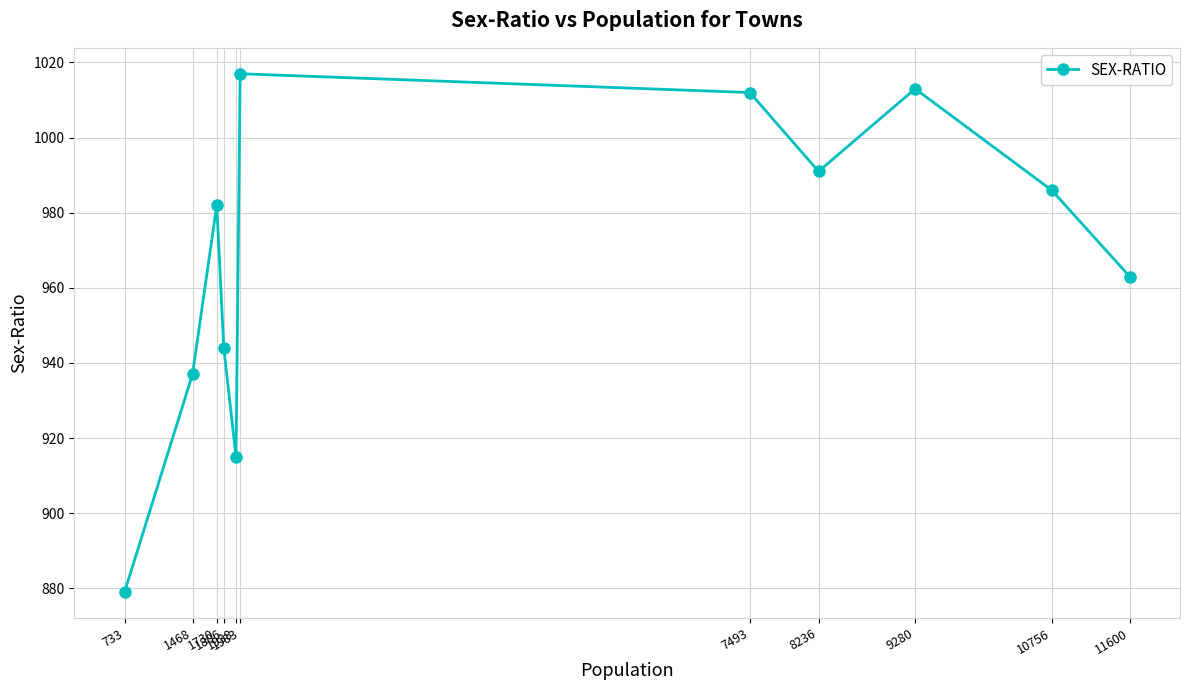

The value at 9280 is 1013. True or false?

True